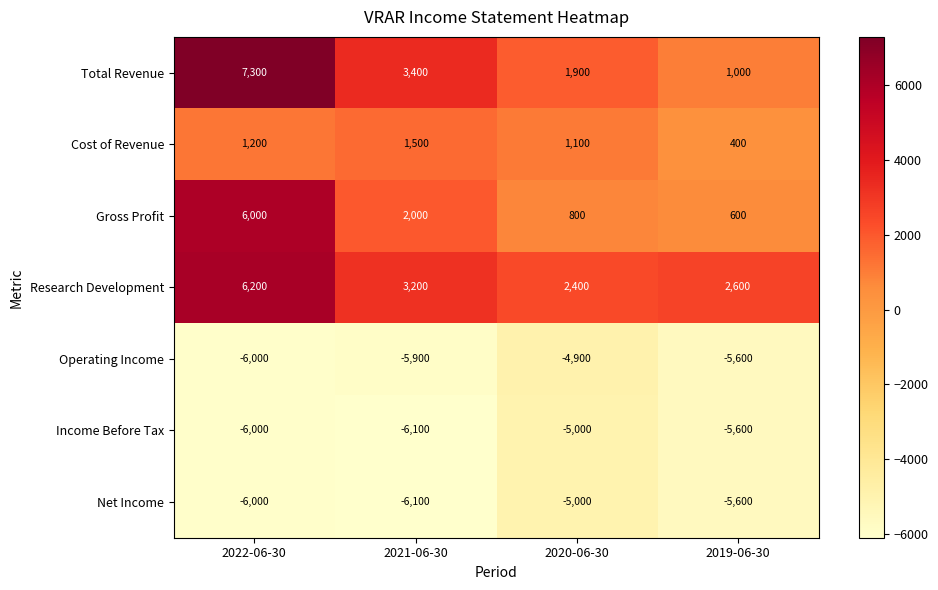

Is it true that Operating Income equals -5900 at 2021-06-30?

True